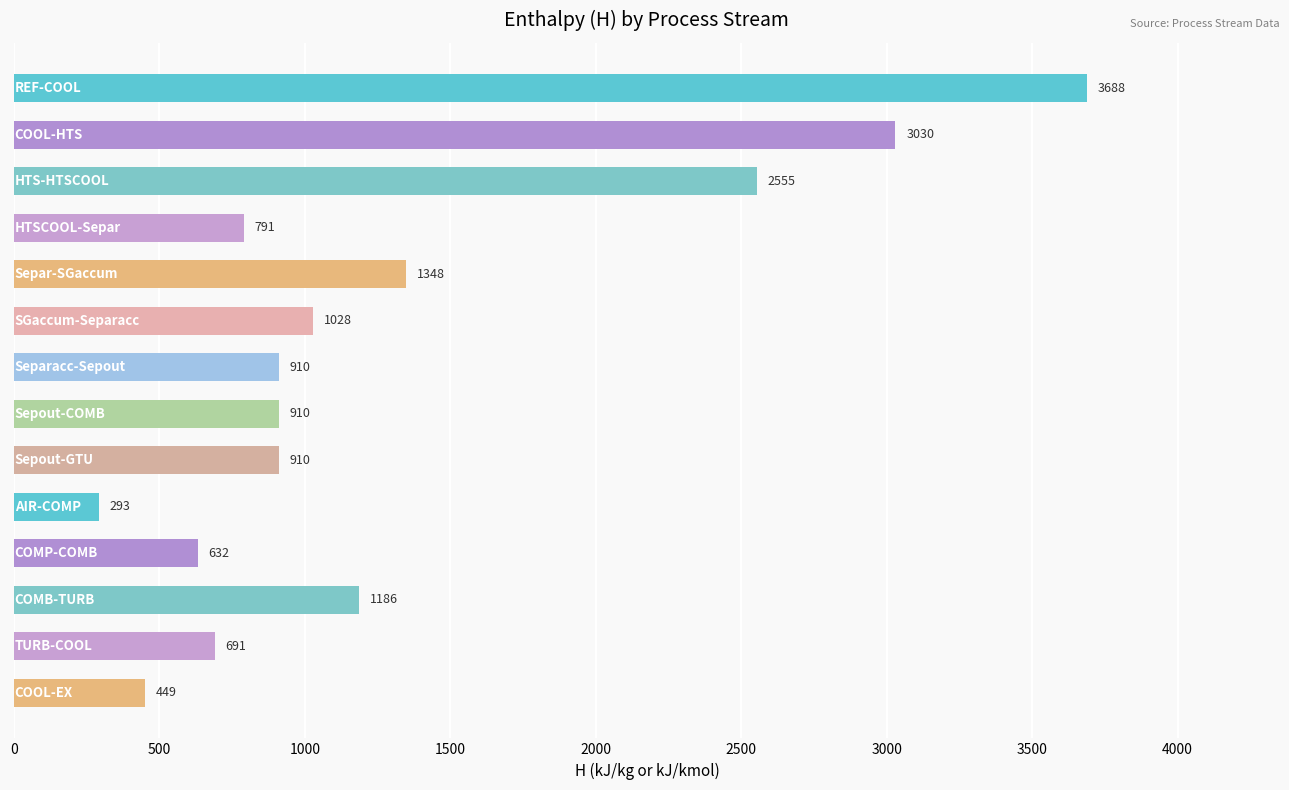

What is the difference between the maximum and minimum values?

3394.8